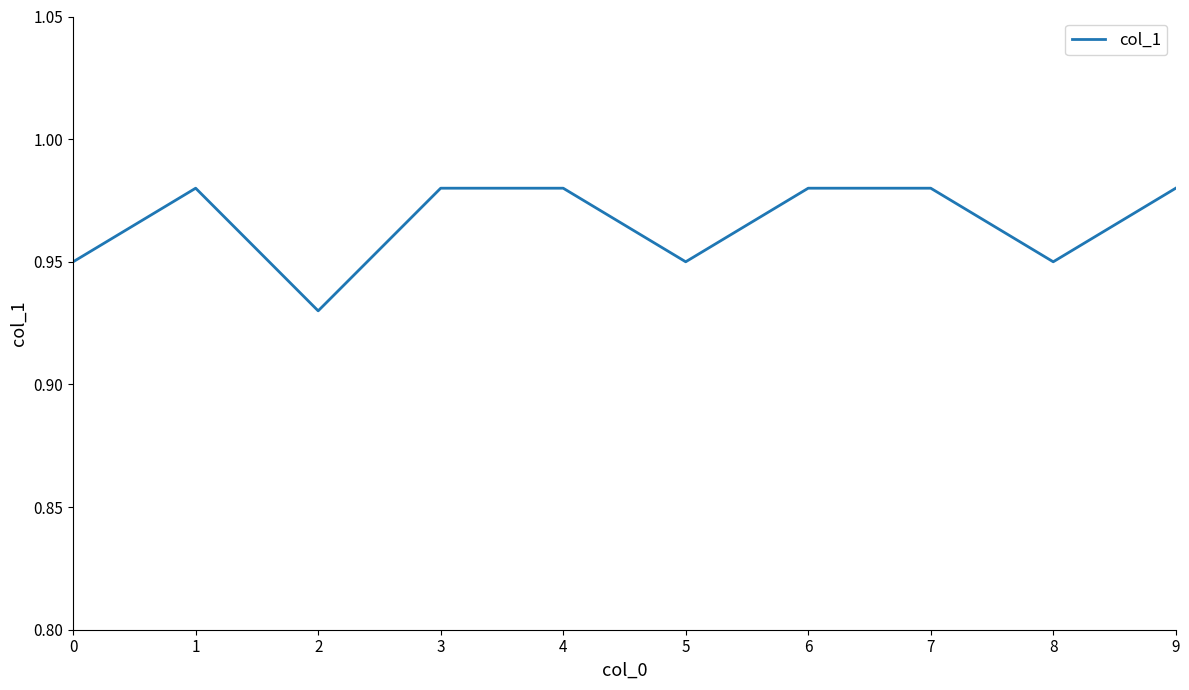

The chart shows a value of 1.7 at 0. True or false?

False